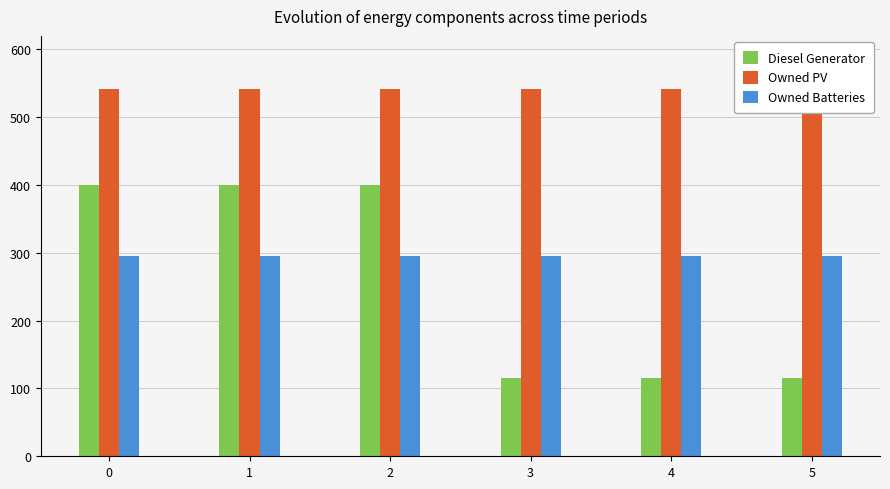

How many distinct data groups are displayed?

3